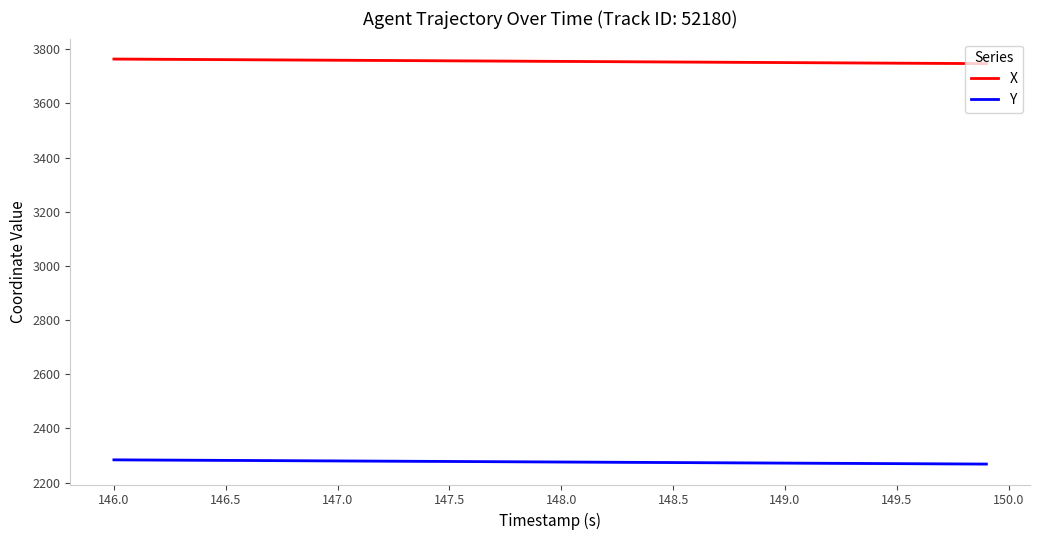

What are all the series names shown in the legend?

X, Y